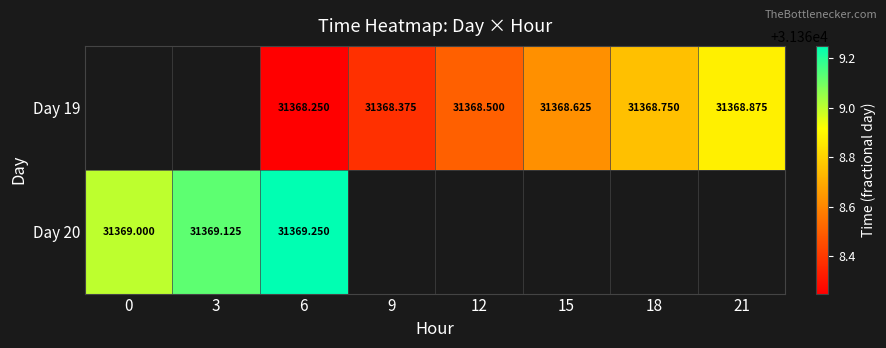

What is the maximum value shown in the chart?

31369.2